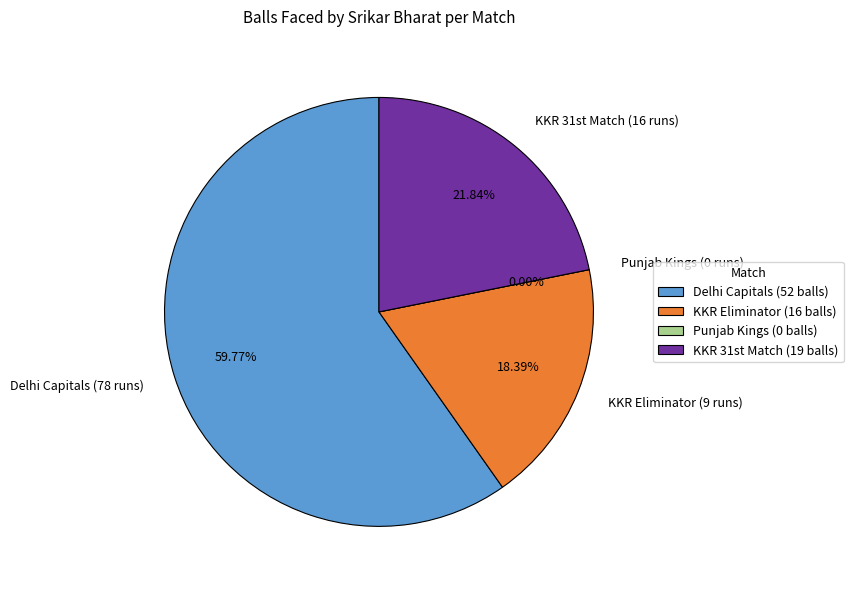

Does Delhi Capitals (78 runs) represent more than half of the total?

Yes